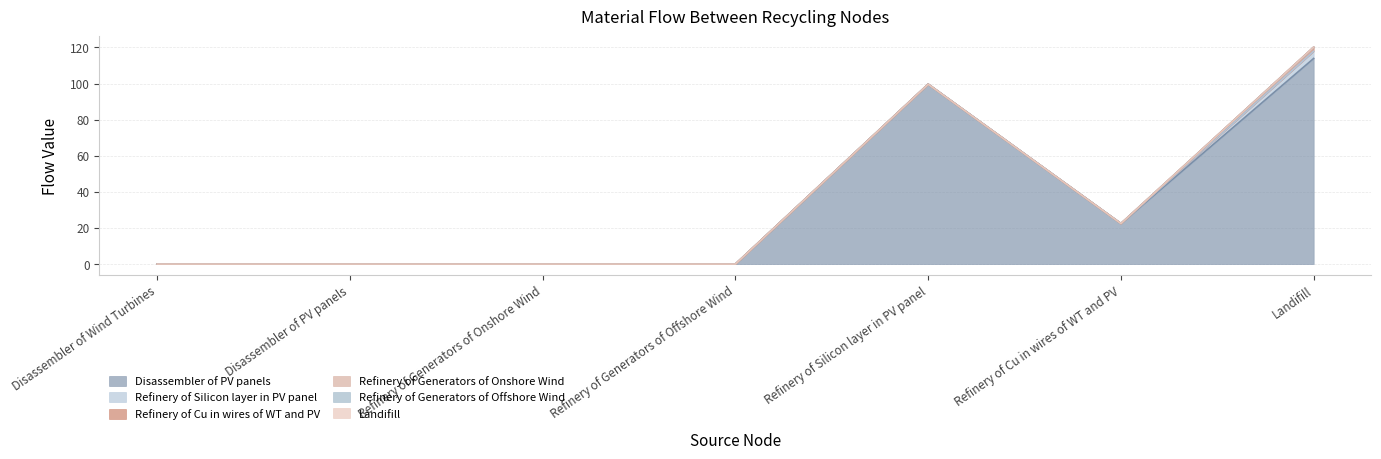

At how many categories does at least one series exceed 53?

2